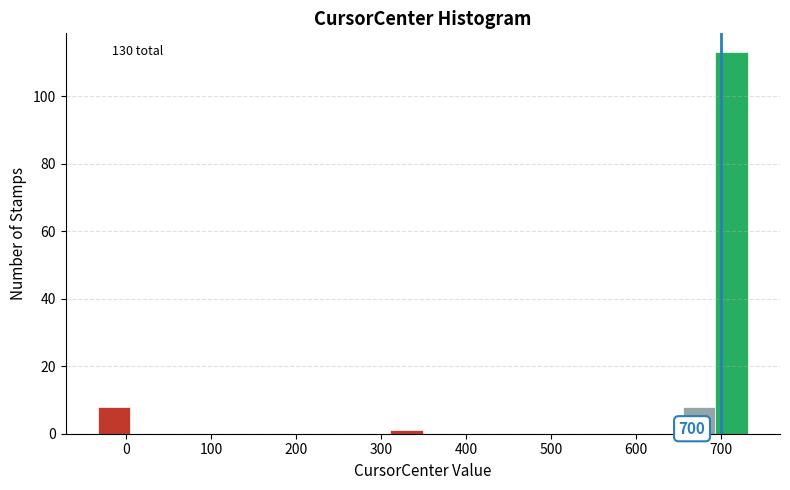

Around what value on the x-axis is the tallest bar? Give the approximate position of its centre, as read against the axis.

710